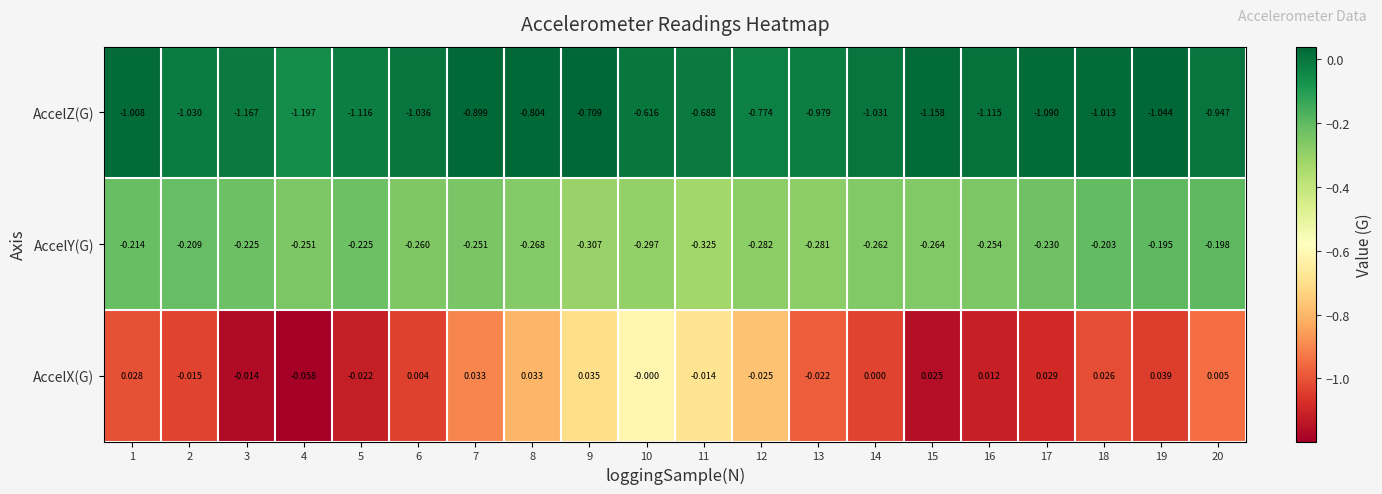

Is the value of AccelY(G) at 12 greater than the value of AccelZ(G) at 16?

Yes